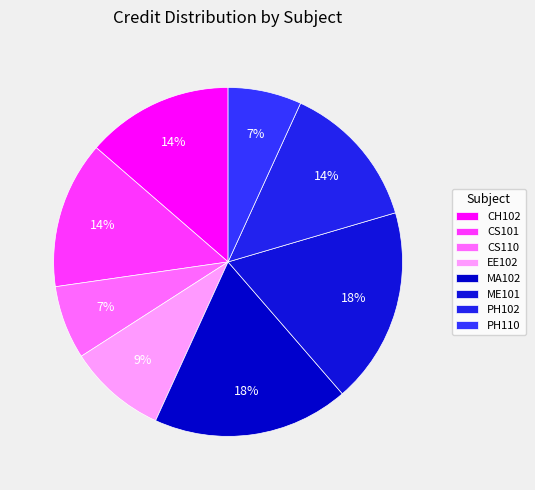

Count the number of slices in the pie.

8